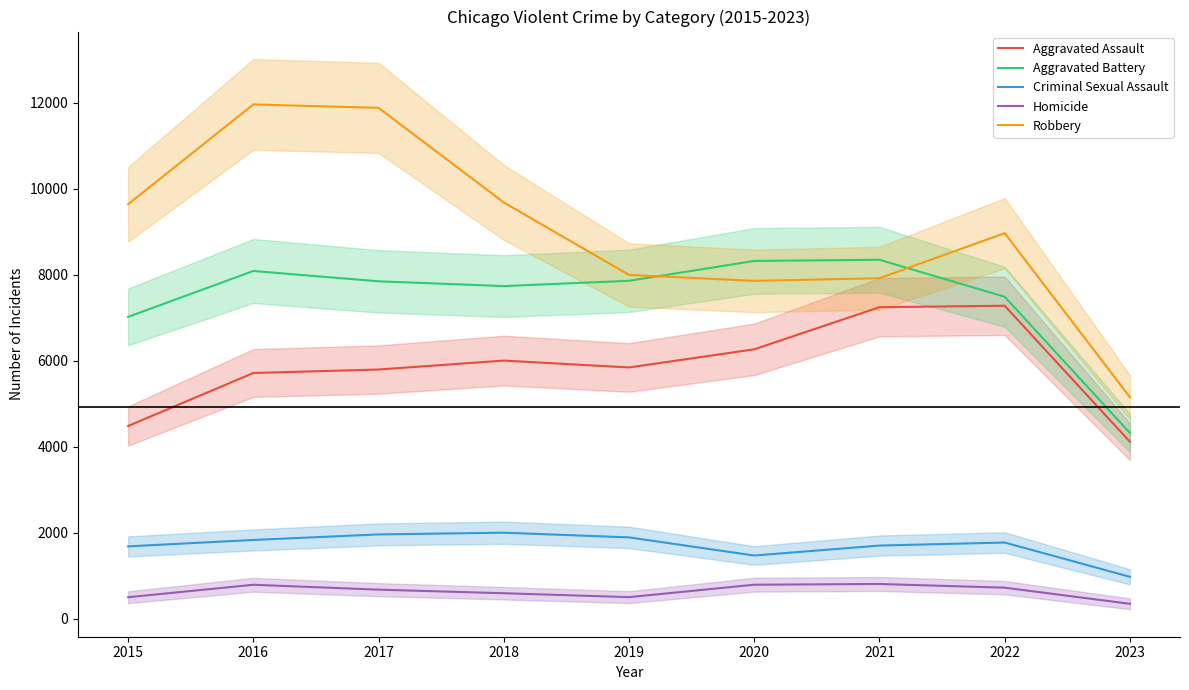

Rank the series at 2015 from highest to lowest value.

Robbery, Aggravated Battery, Aggravated Assault, Criminal Sexual Assault, Homicide